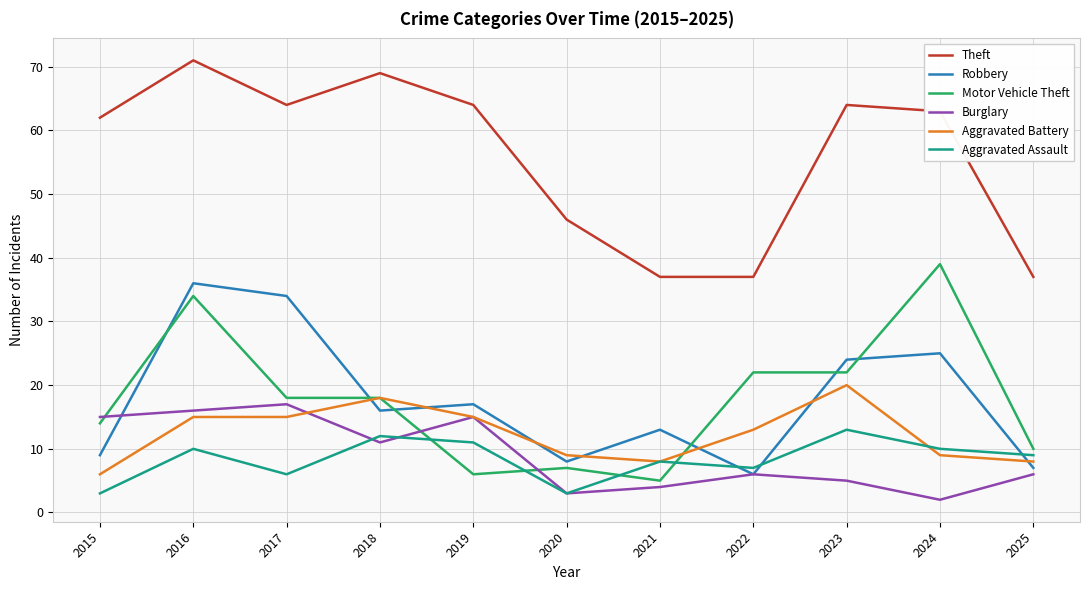

What is the total value across all series at 2017?

154